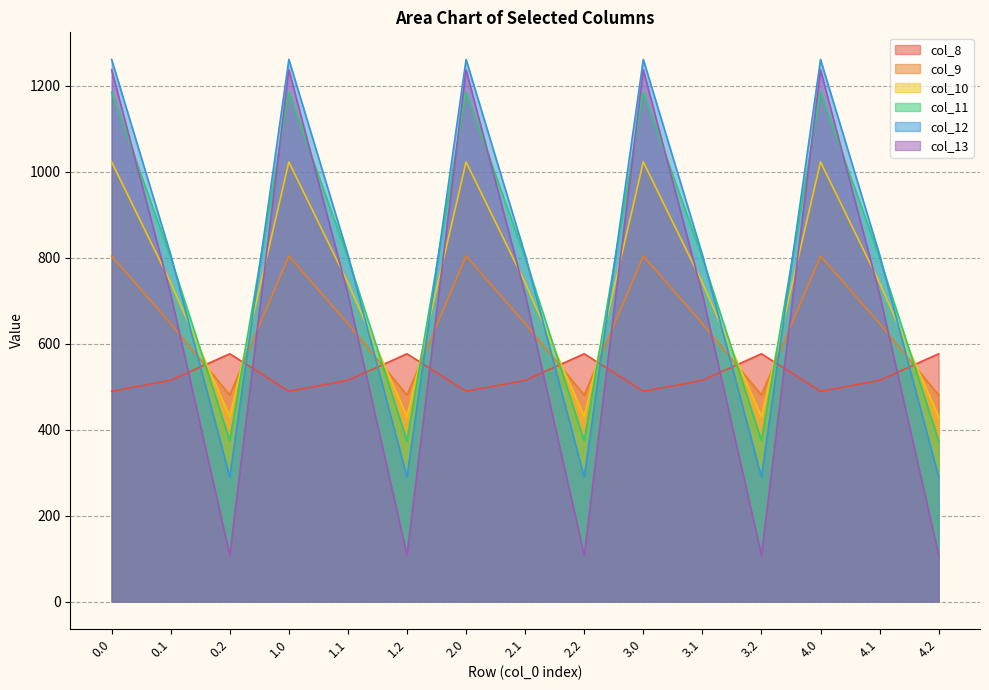

How many times do col_8 and col_11 cross each other?

9